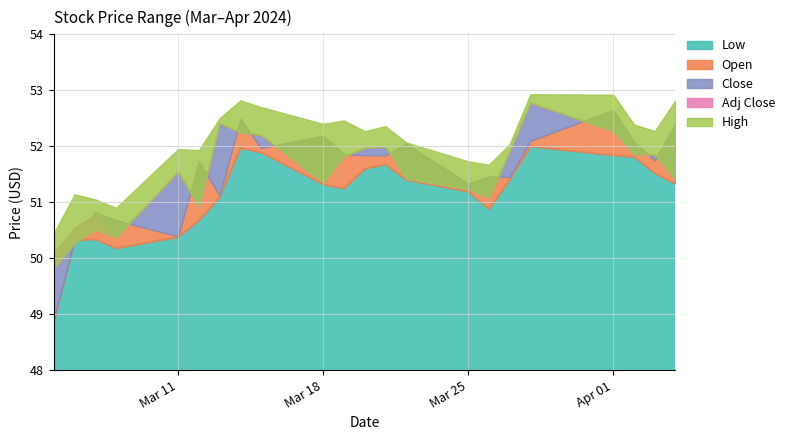

At which label does Close first exceed 51?

2024-03-11